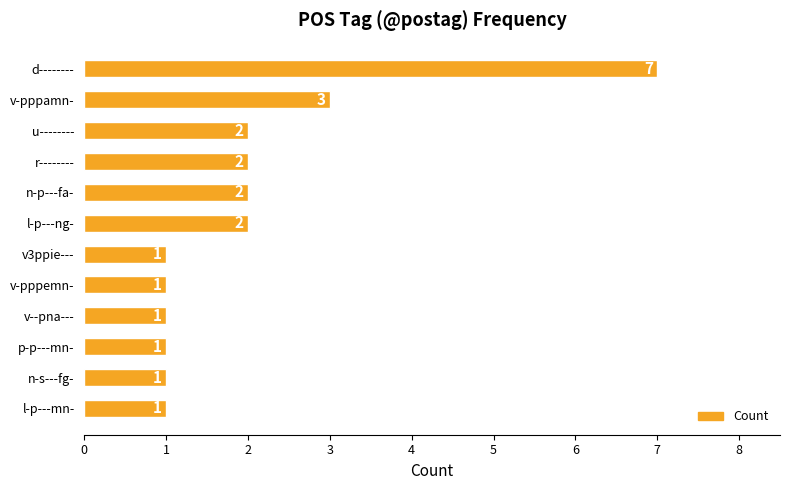

True or false: the data shows 3 at r--------.

False